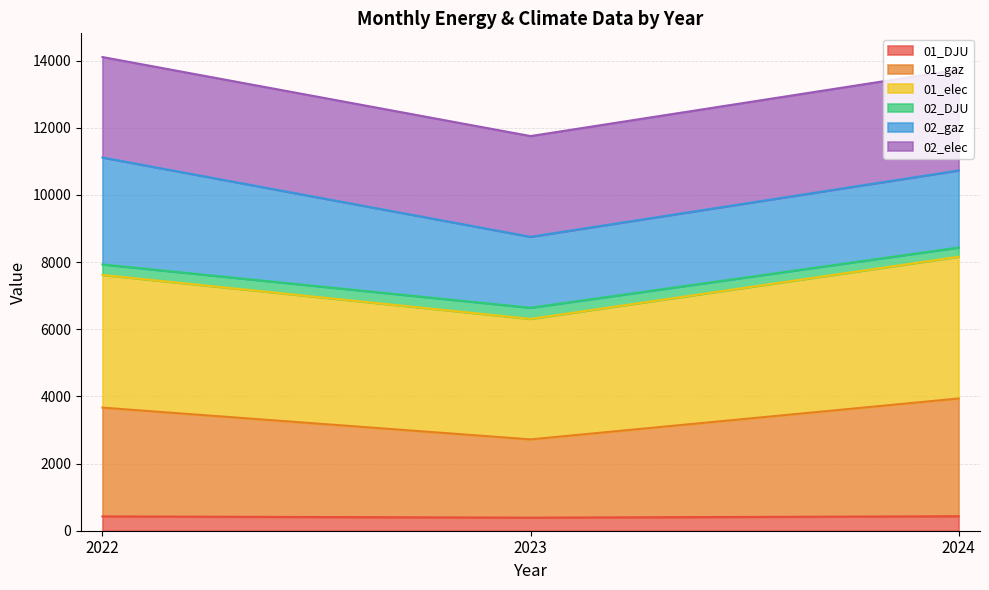

What is the total value across all series at 2022?

14109.5